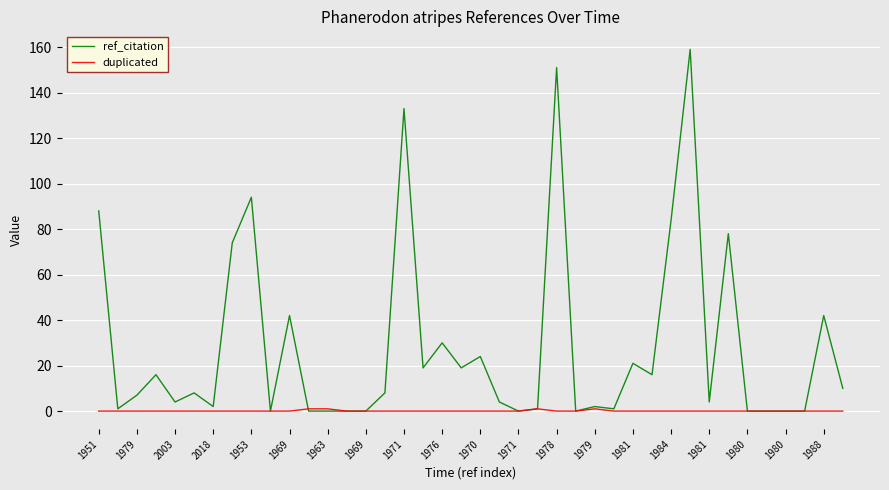

What is the sum of all duplicated values?

4